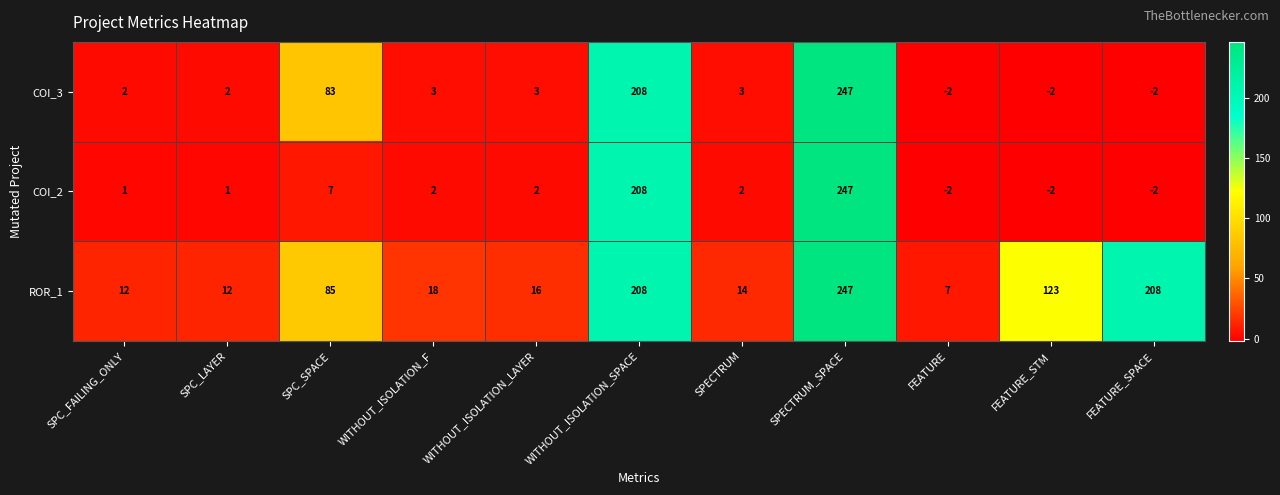

Rank the series at SPC_LAYER from highest to lowest value.

ROR_1, COI_3, COI_2